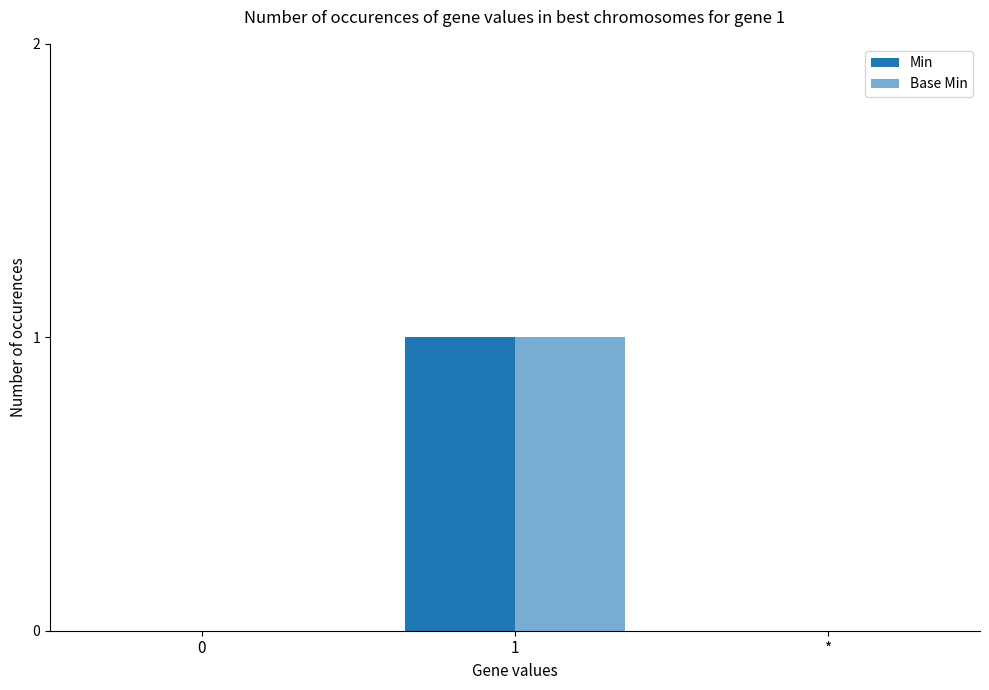

How many groups of bars are there?

3